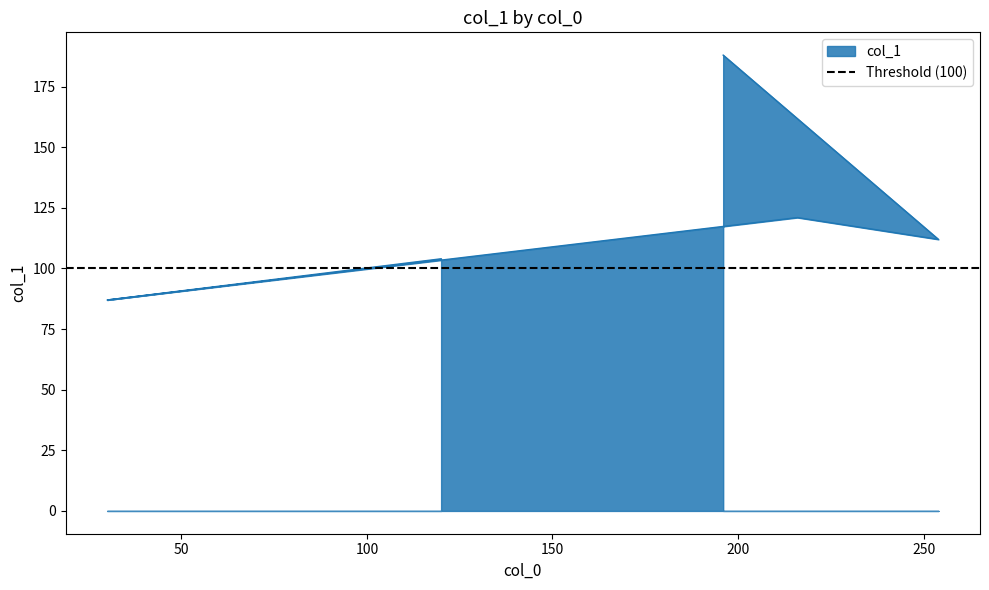

Rank the categories by value from lowest to highest.

30, 120, 254, 216, 196